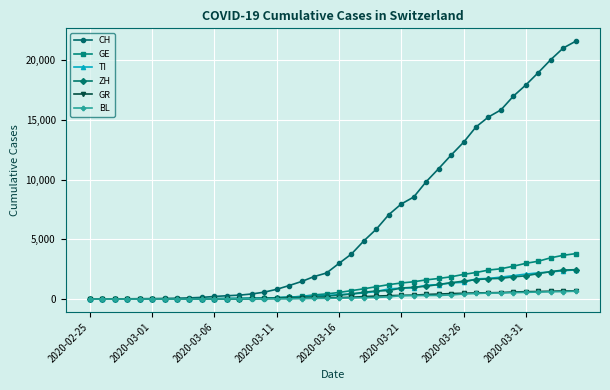

What is the maximum value for ZH?

2461